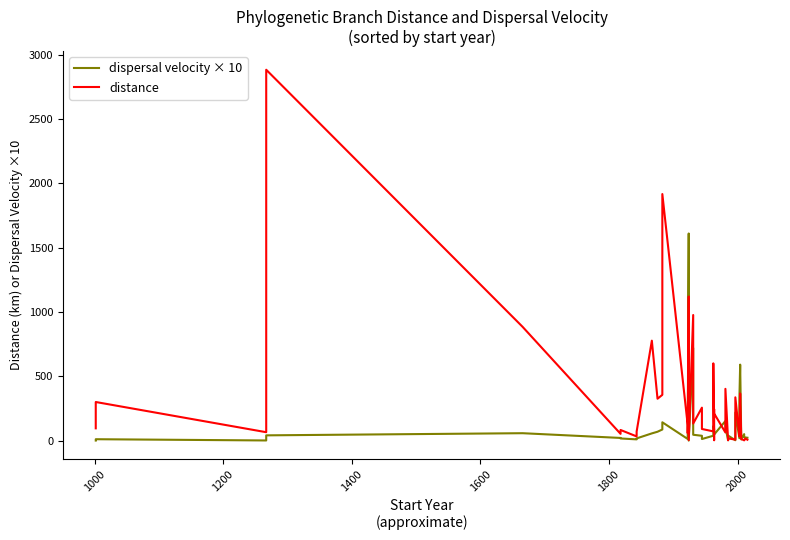

Is this an area chart (filled region under the line)?

No